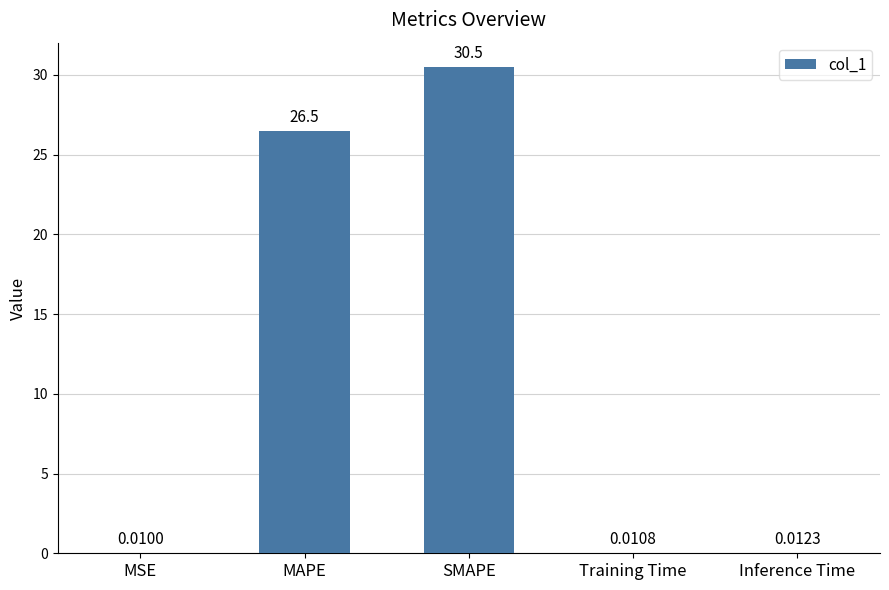

At which category does the chart reach its peak across all series?

SMAPE